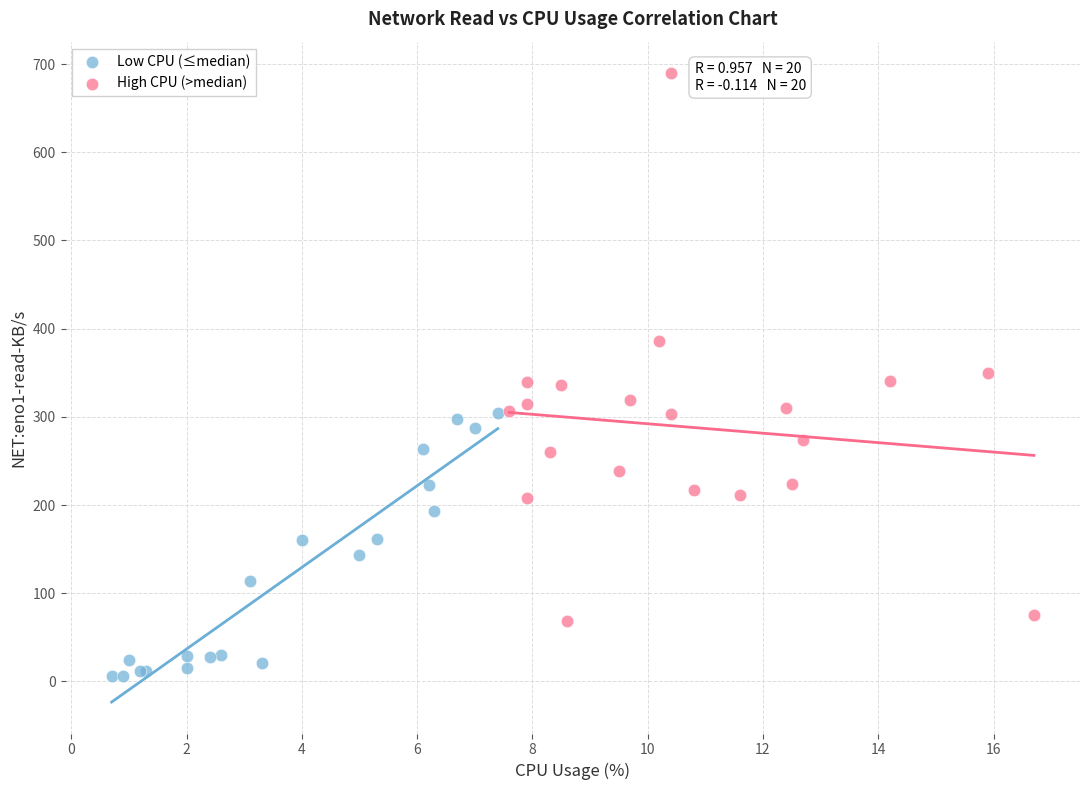

What are all the series names shown in the legend?

Low CPU (≤median), High CPU (>median)